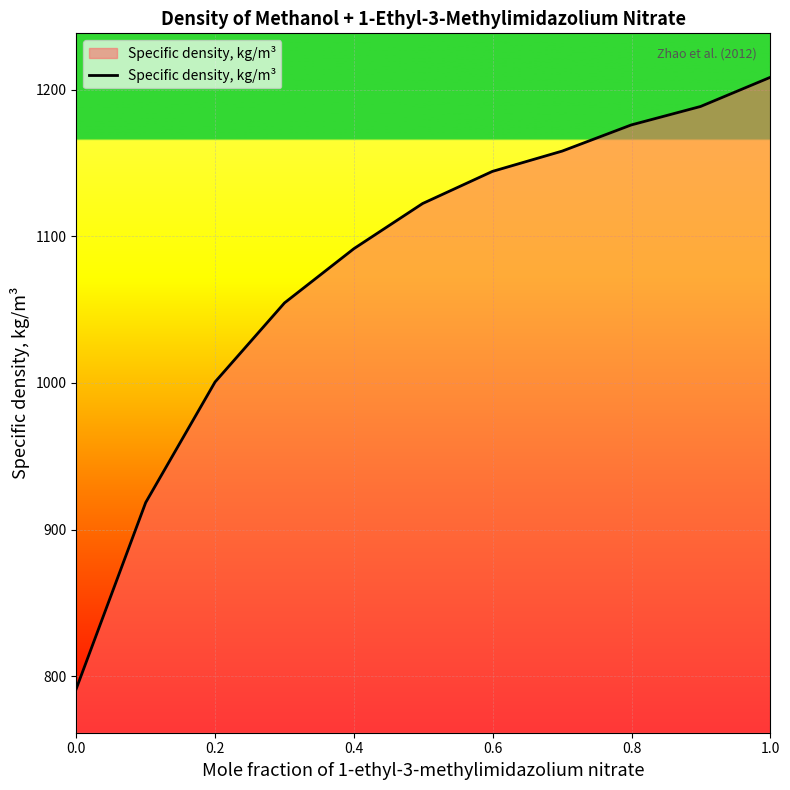

What is the difference between the maximum and minimum values?

417.1